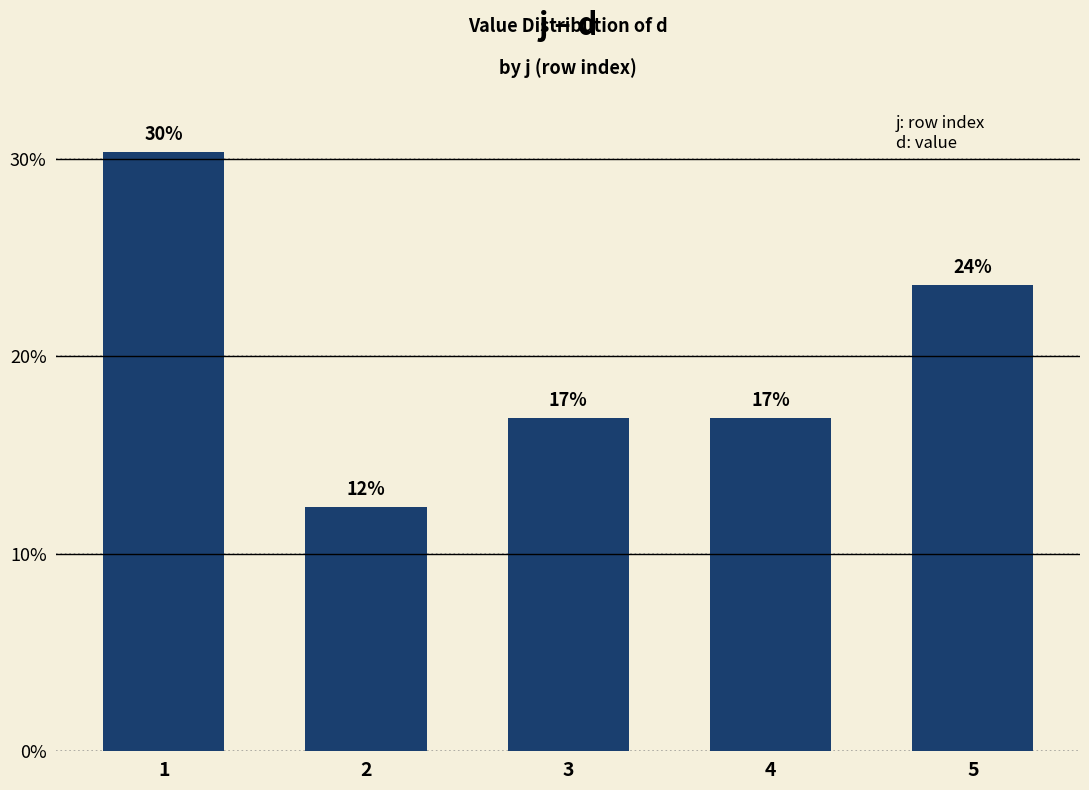

List the labels in order of value, largest first.

1, 5, 3, 4, 2